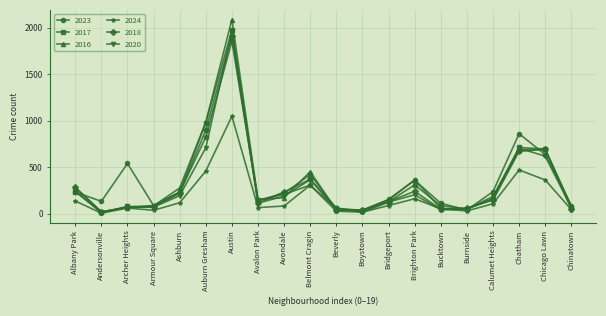

How many series are shown in this chart?

6